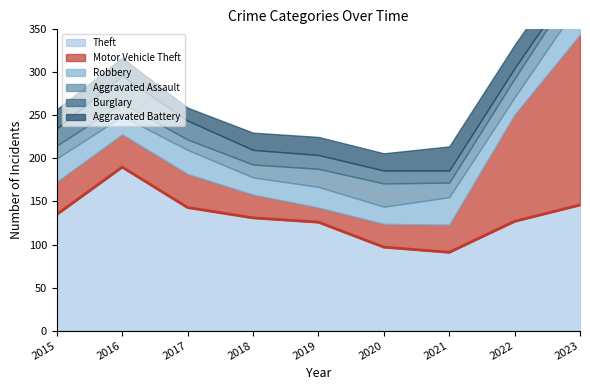

Is the value of Burglary at 2022 greater than the value of Robbery at 2021?

No